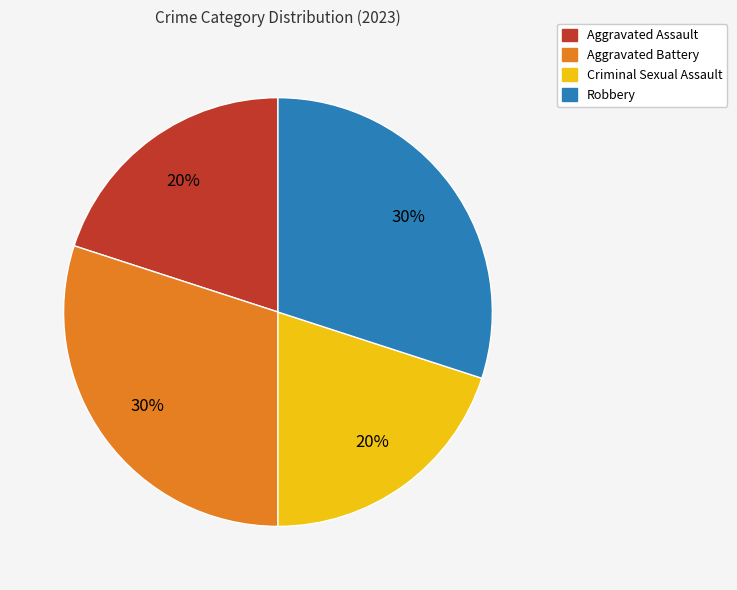

To the nearest percent, what percentage of the pie is Aggravated Assault?

20%